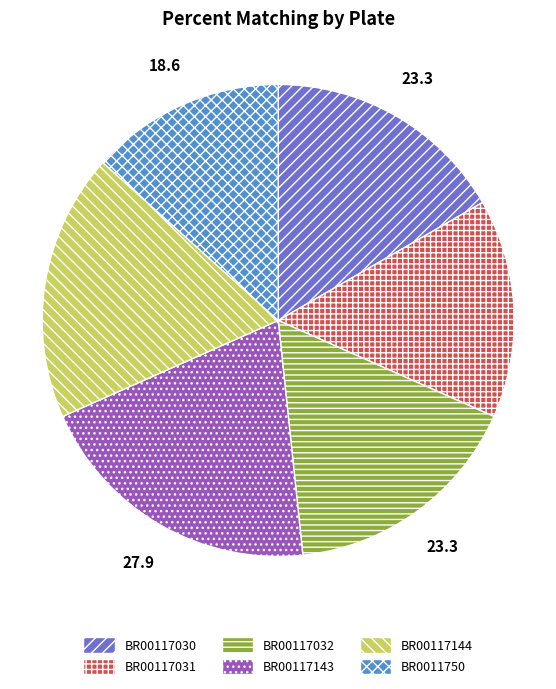

Is there any slice that represents more than half of the pie?

No